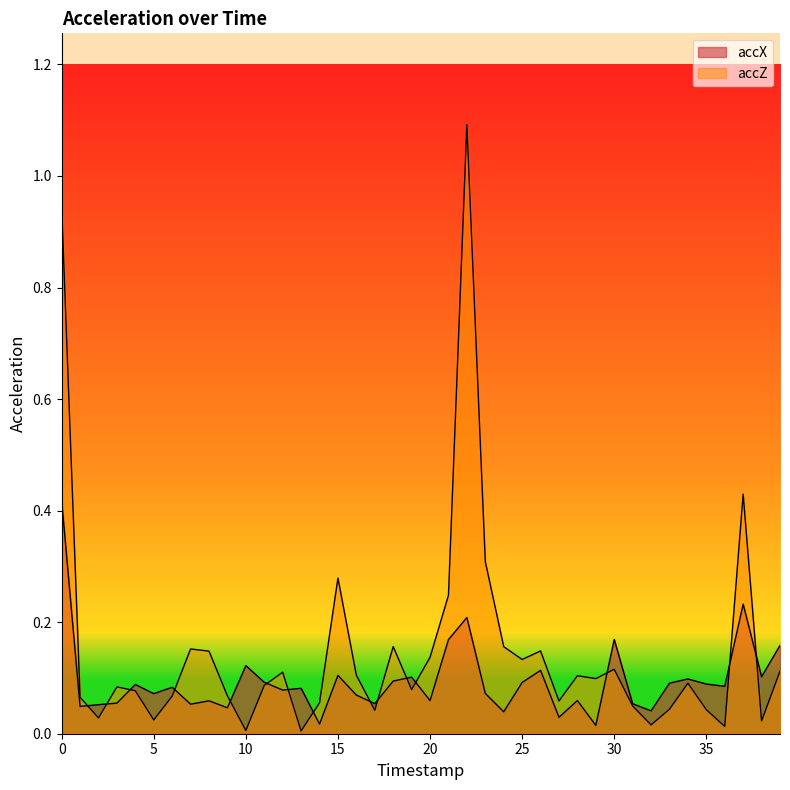

Between which two adjacent categories do accZ and accX first intersect?

1 and 2